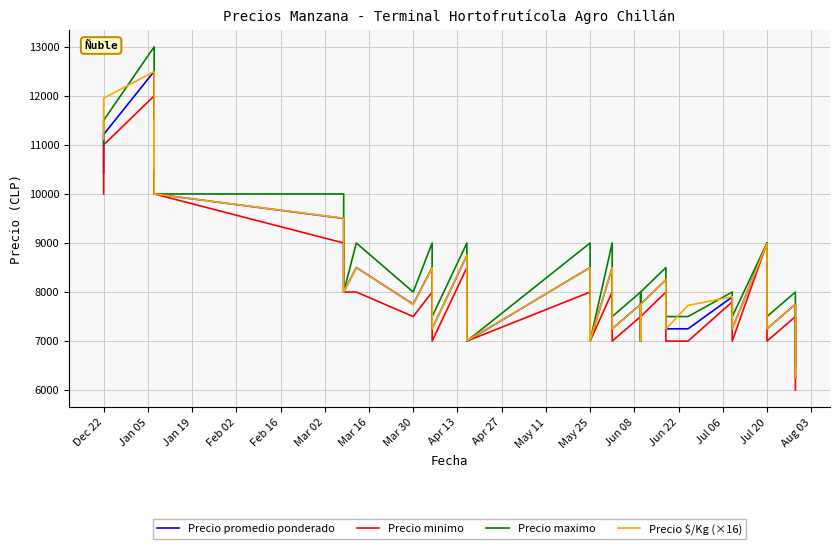

Between May 25 and Jul 20, which series saw the biggest shift?

Precio maximo